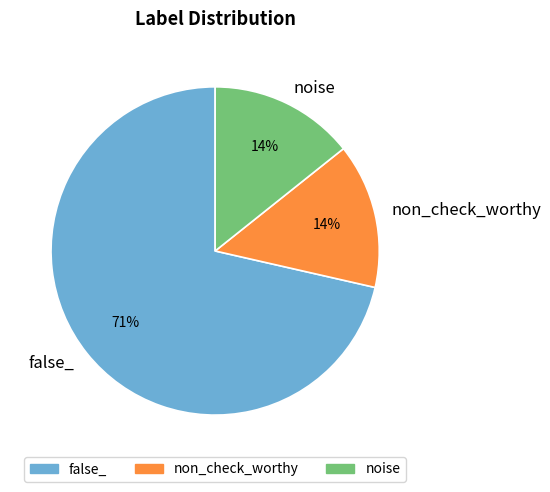

What percentage is the noise slice, to the nearest percent?

14%